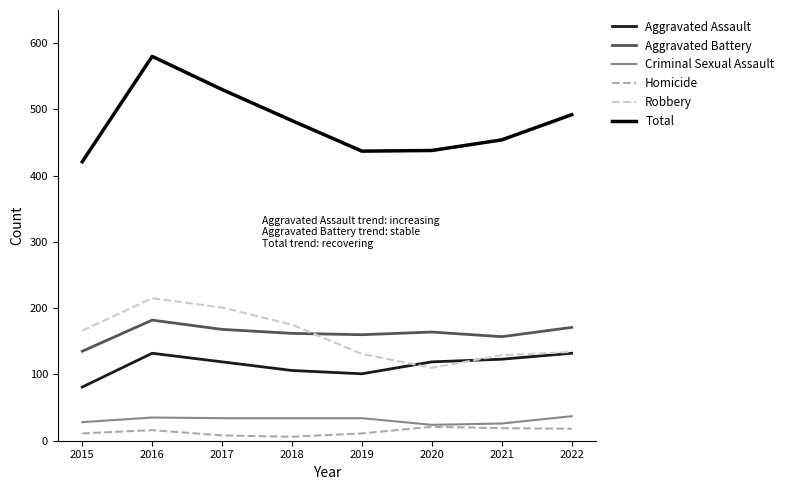

True or false: Aggravated Battery and Total cross at least once.

False